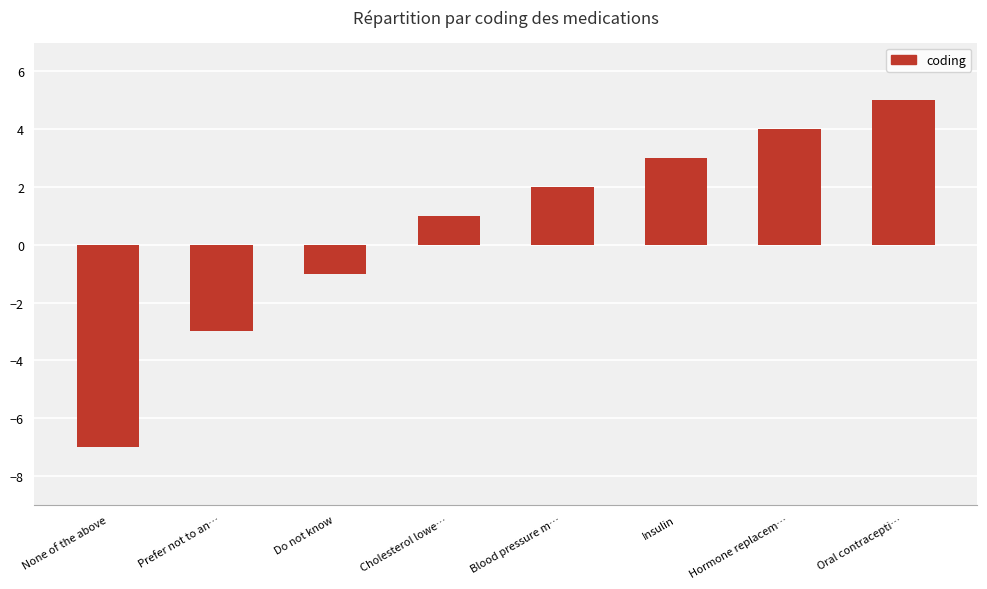

What is the difference between the values at Oral contracepti… and Prefer not to an…?

8